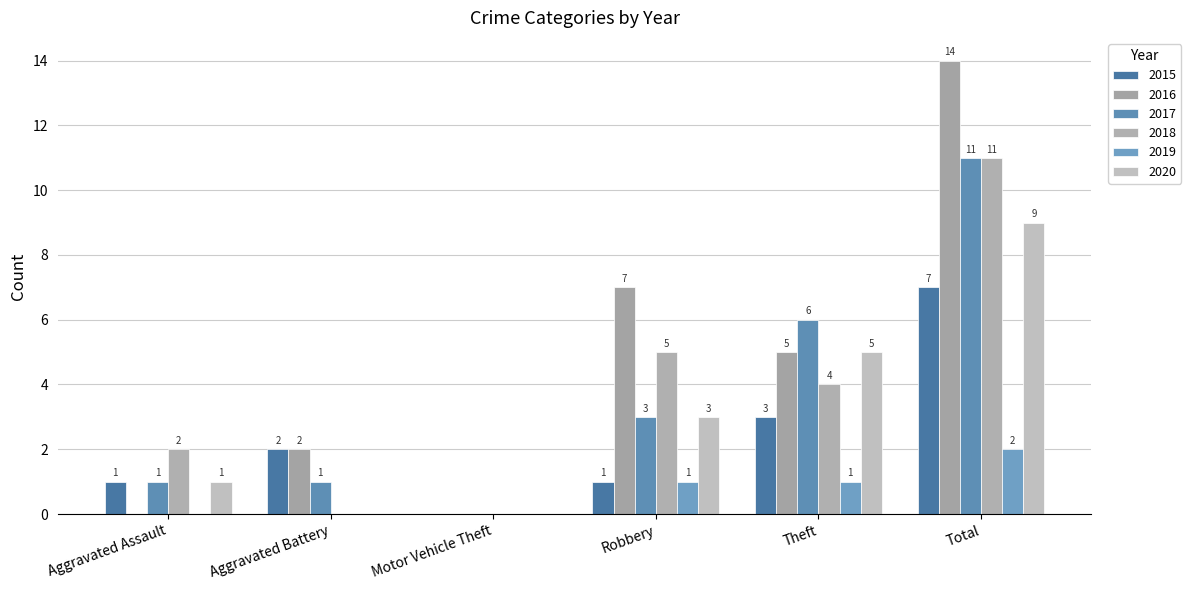

What is the difference between the 2019 values at Total and Theft?

1